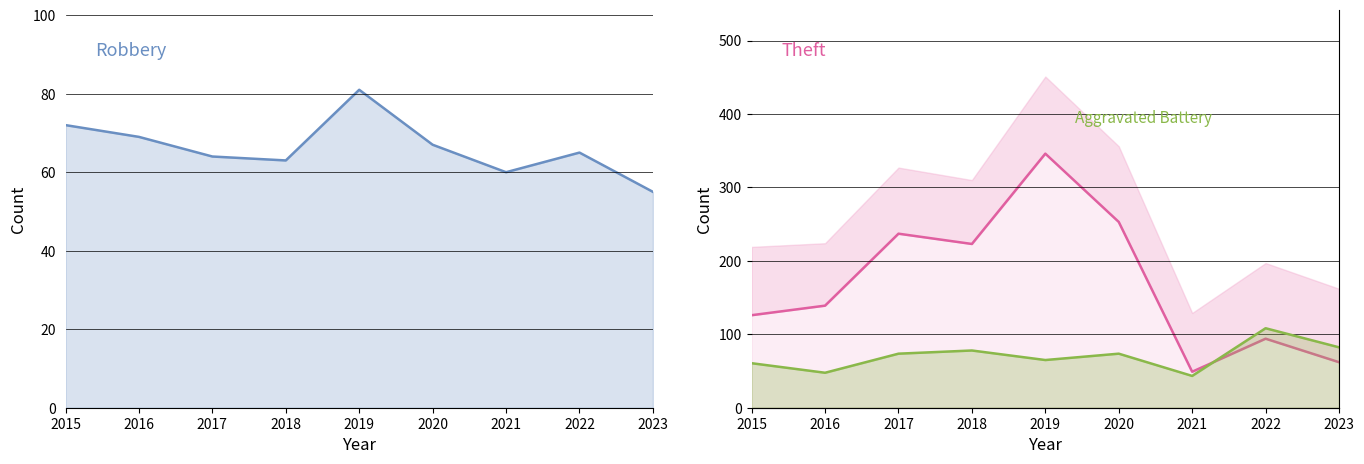

What are all the series names shown in the legend?

Robbery, Theft, Aggravated Battery